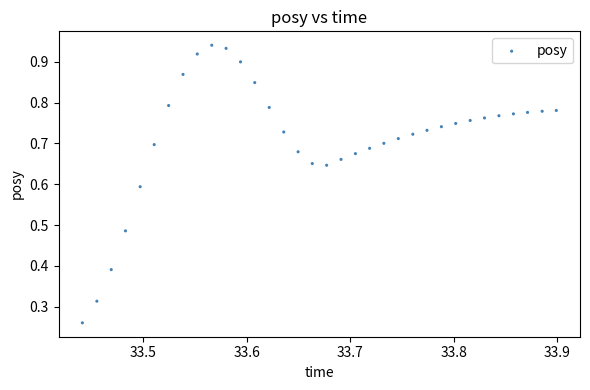

How many data points are displayed?

34